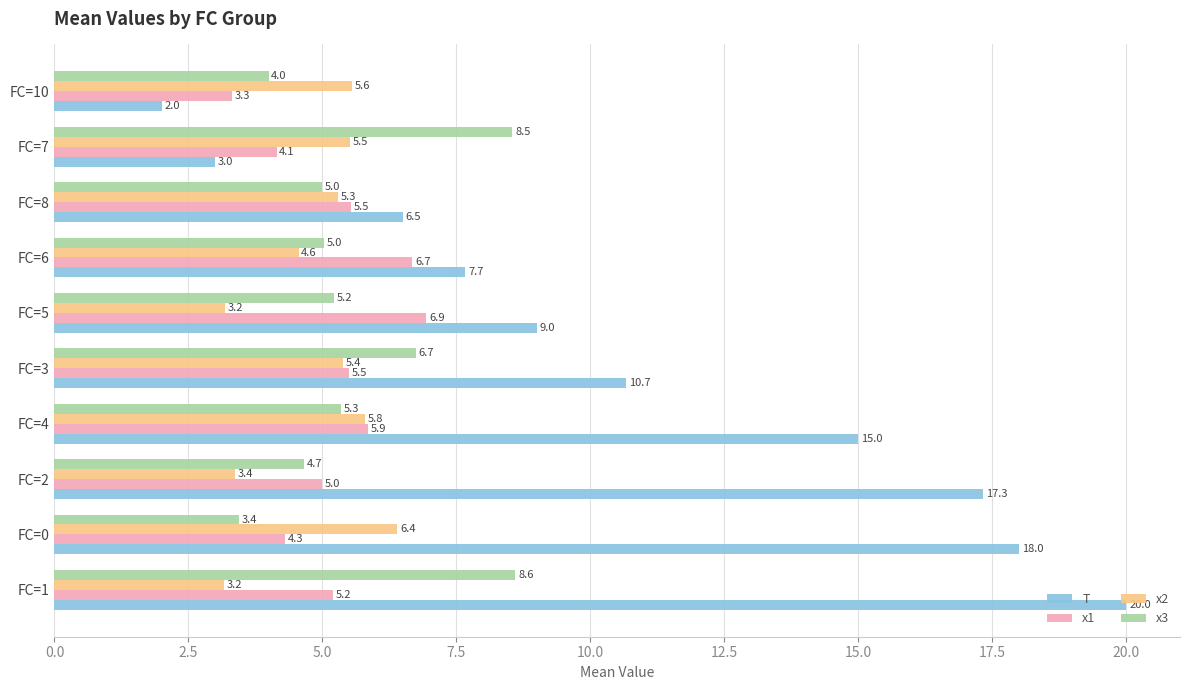

How many series are shown in this chart?

4